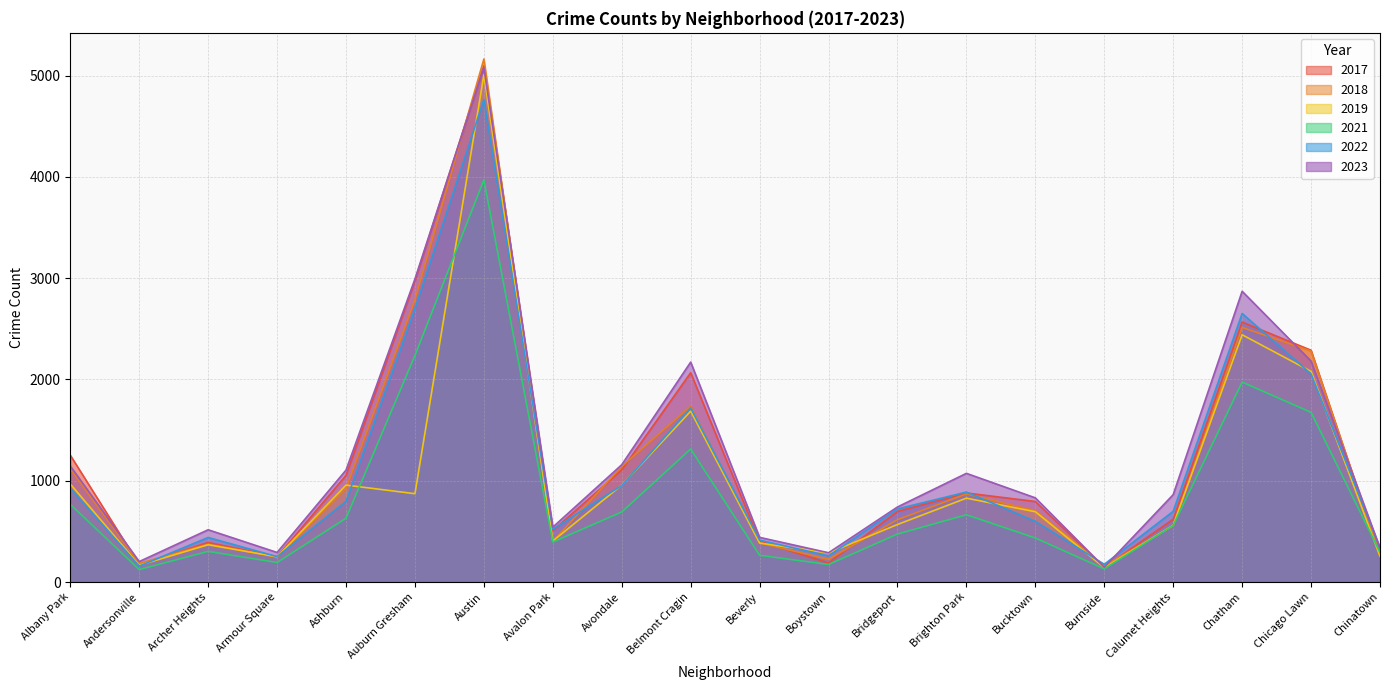

True or false: 2022 has more than 1 points higher than both neighbors.

True